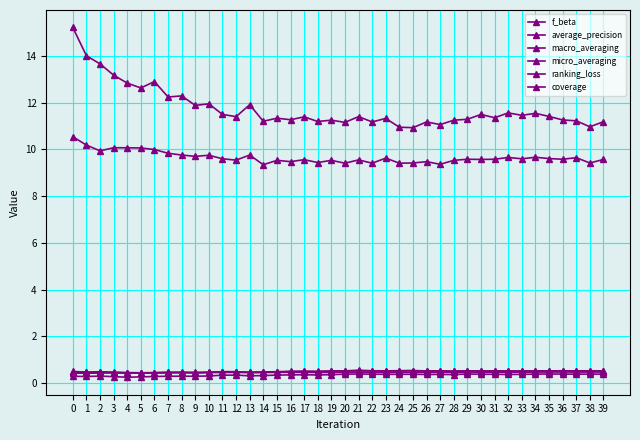

Does the chart have visible grid lines?

Yes